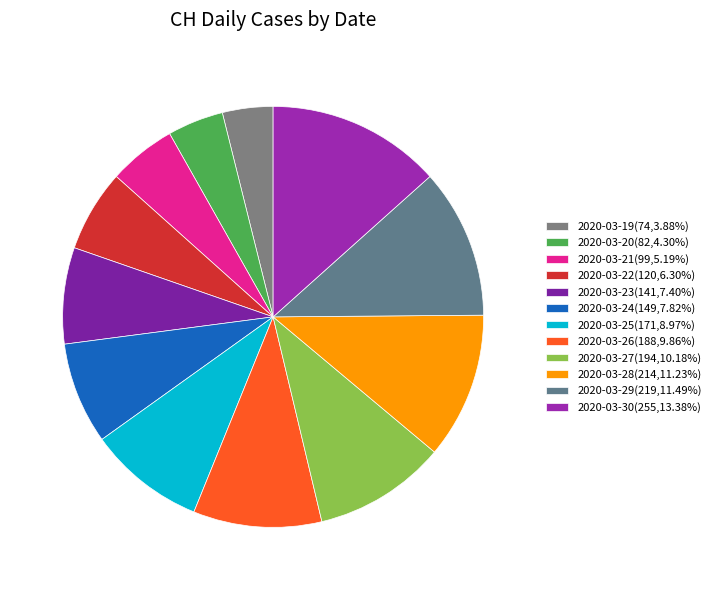

Is it true that 2020-03-27 is 24% of the pie?

False